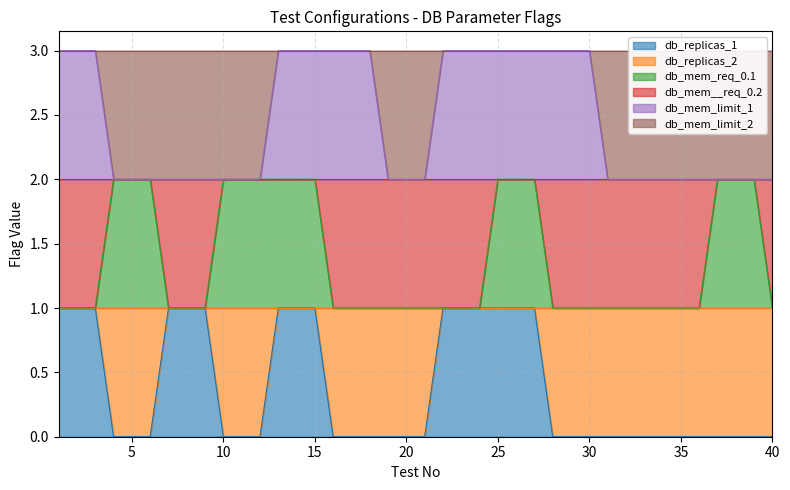

What is the difference between the maximum and minimum values in the db_mem_req_0.1 series?

1